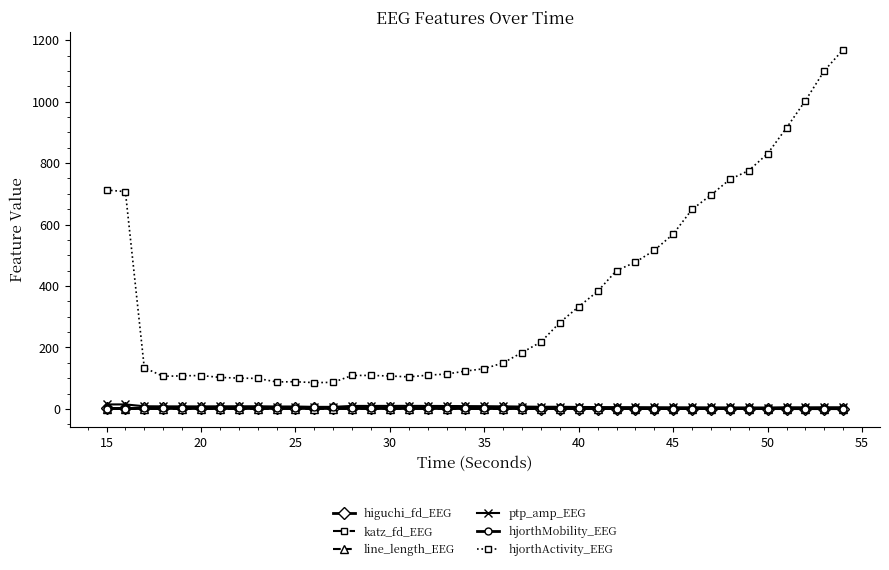

True or false: hjorthActivity_EEG and katz_fd_EEG intersect in this chart.

False